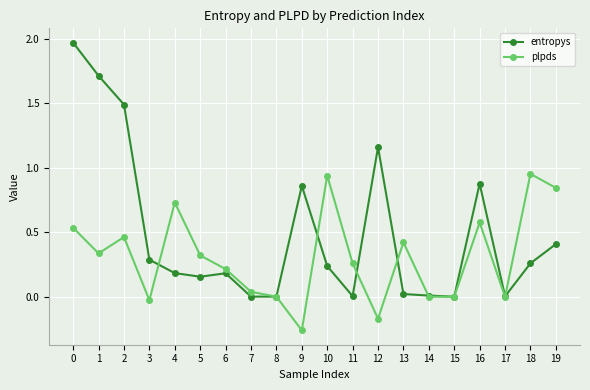

At 3, list the series in order from smallest to largest.

plpds, entropys